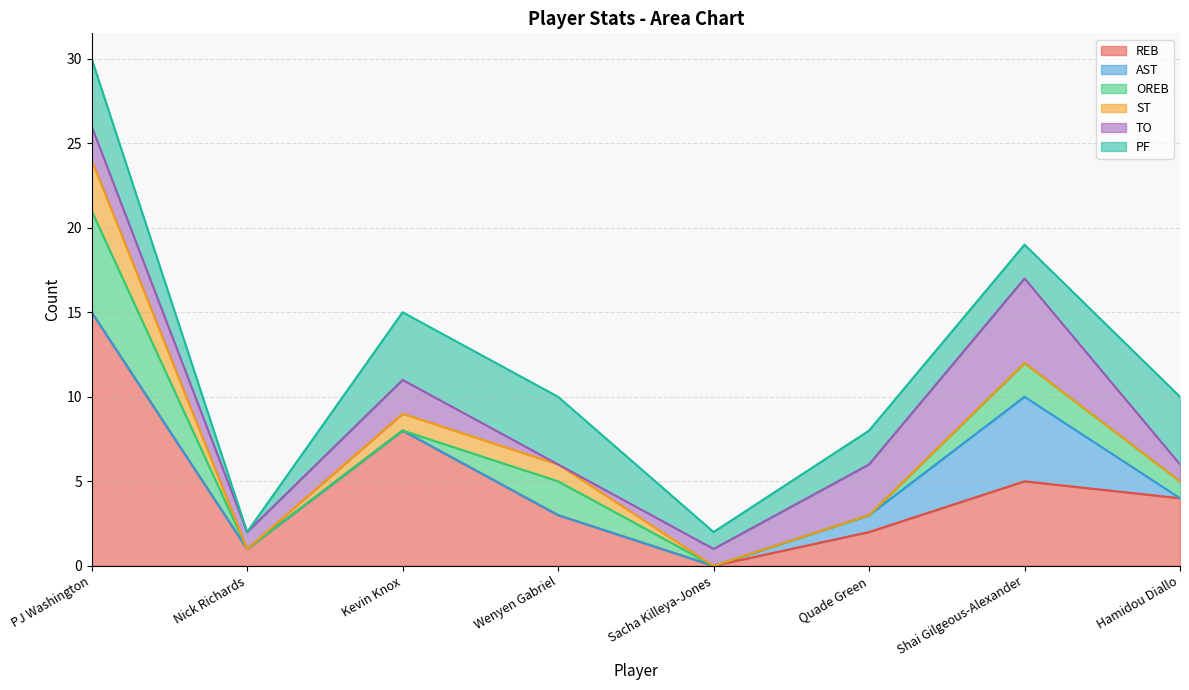

What is the difference between the maximum and minimum values in the ST series?

3